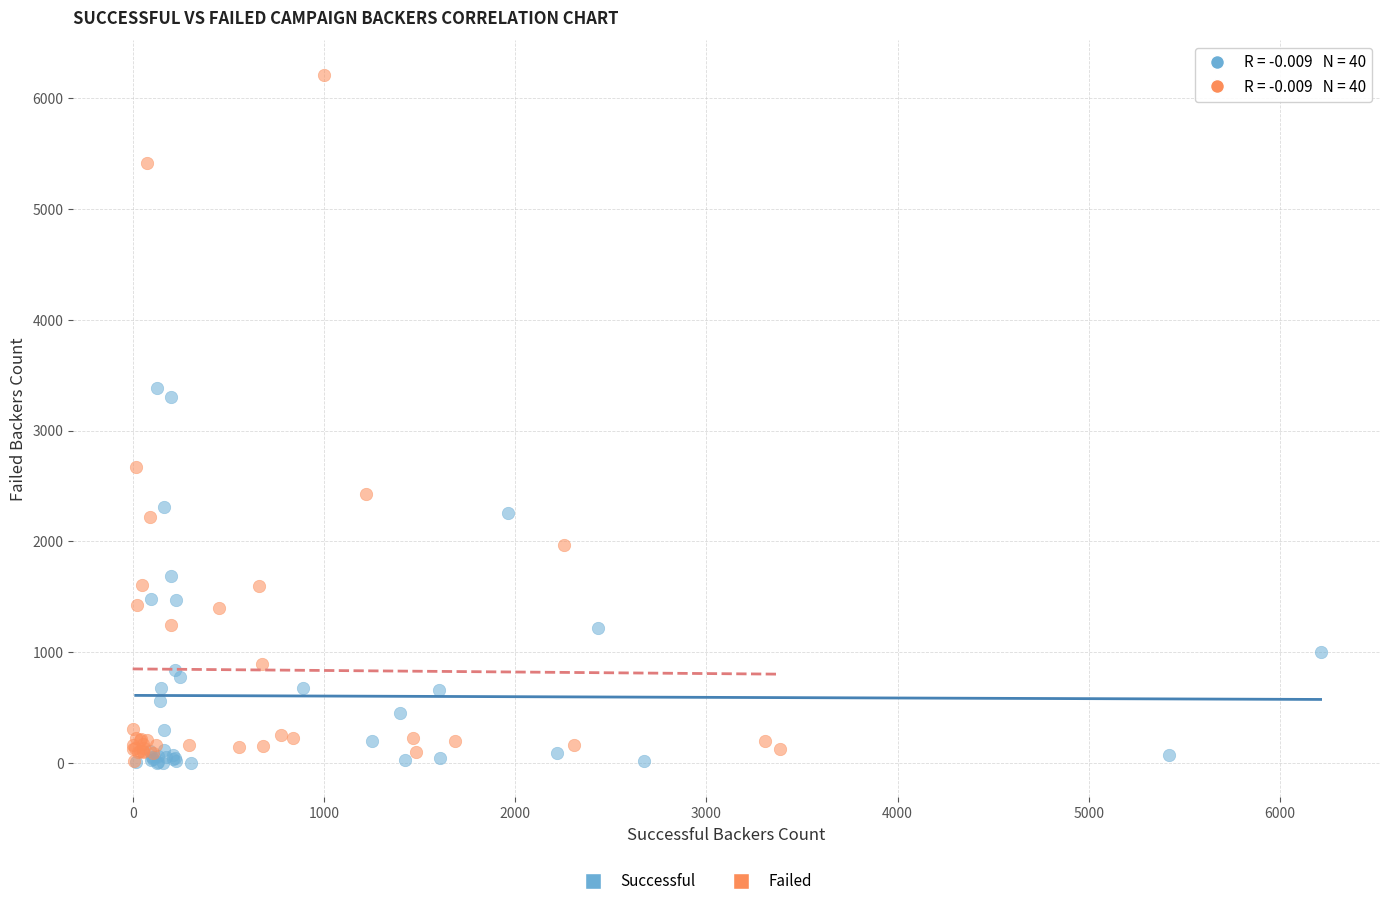

Which series has the largest Y range (max minus min)?

Failed